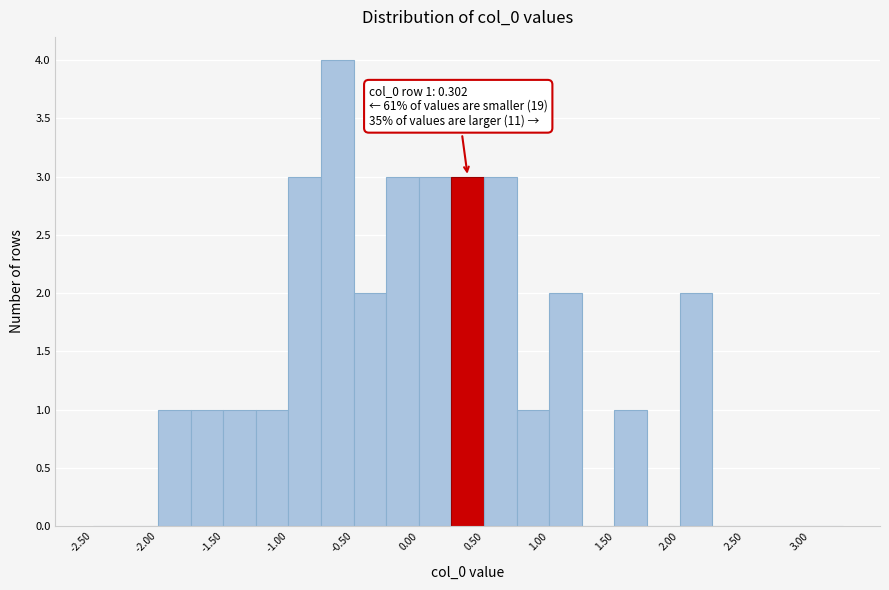

Over which range of the x-axis is the bar tallest?

-0.75 to -0.50